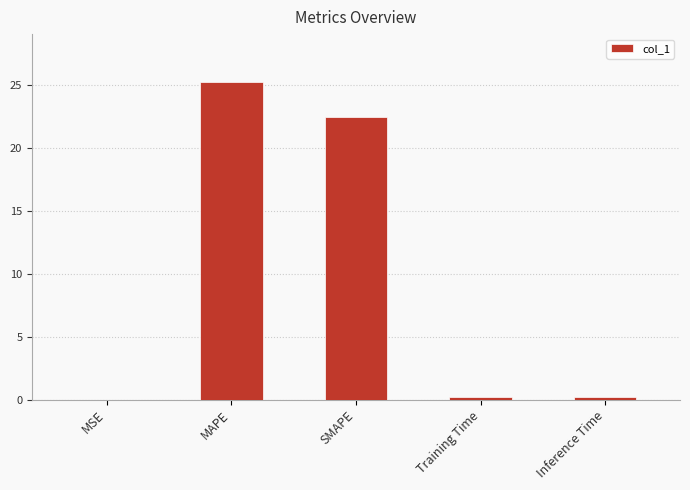

What is the greatest value displayed?

25.3